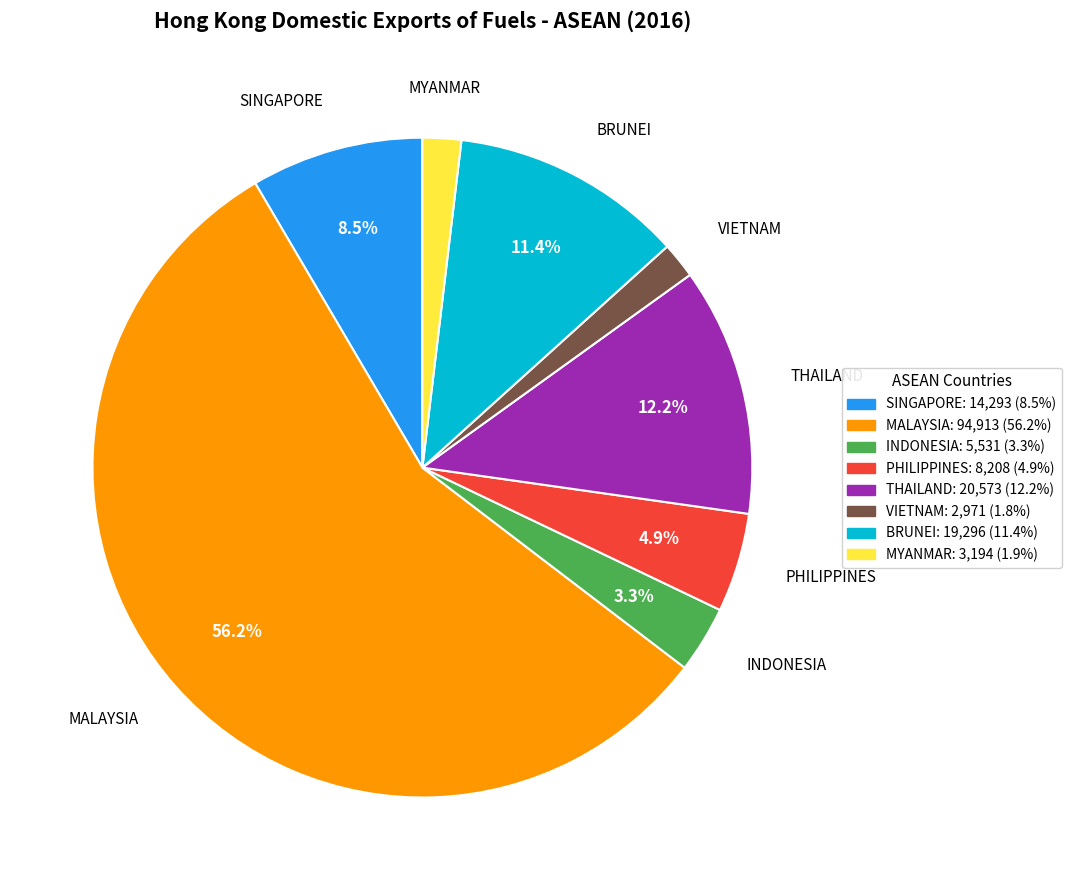

Between THAILAND and INDONESIA, which is larger?

THAILAND